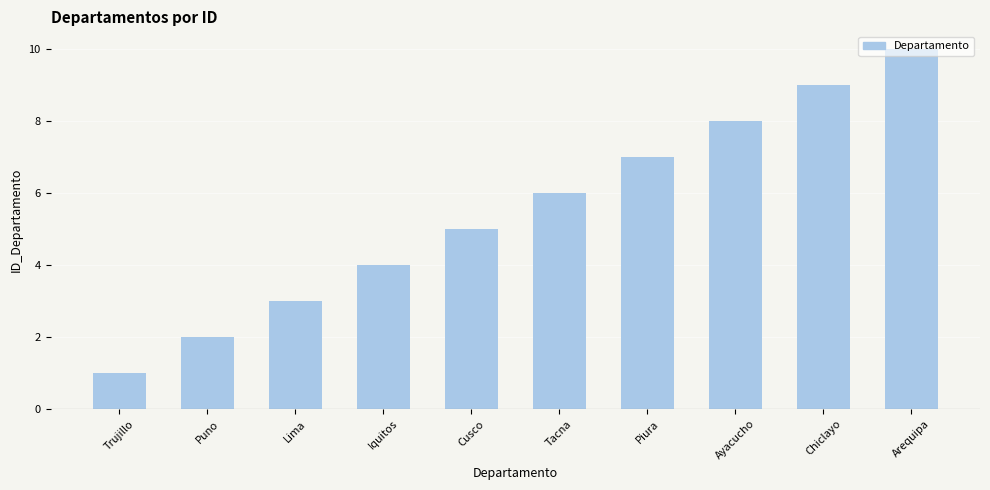

What is the label of the 9th bar from the left?

Chiclayo